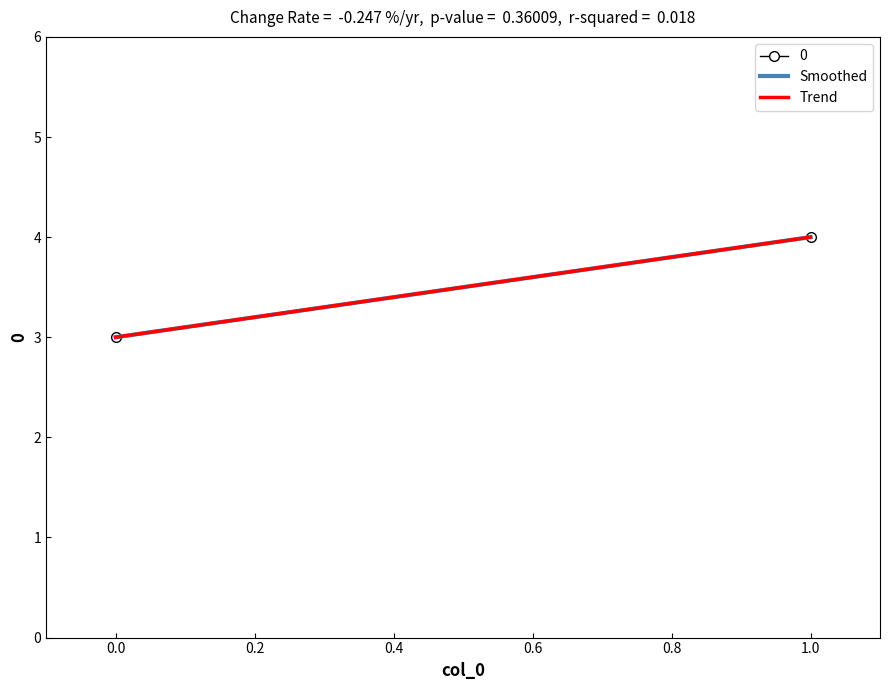

How many data points does each series have?

2